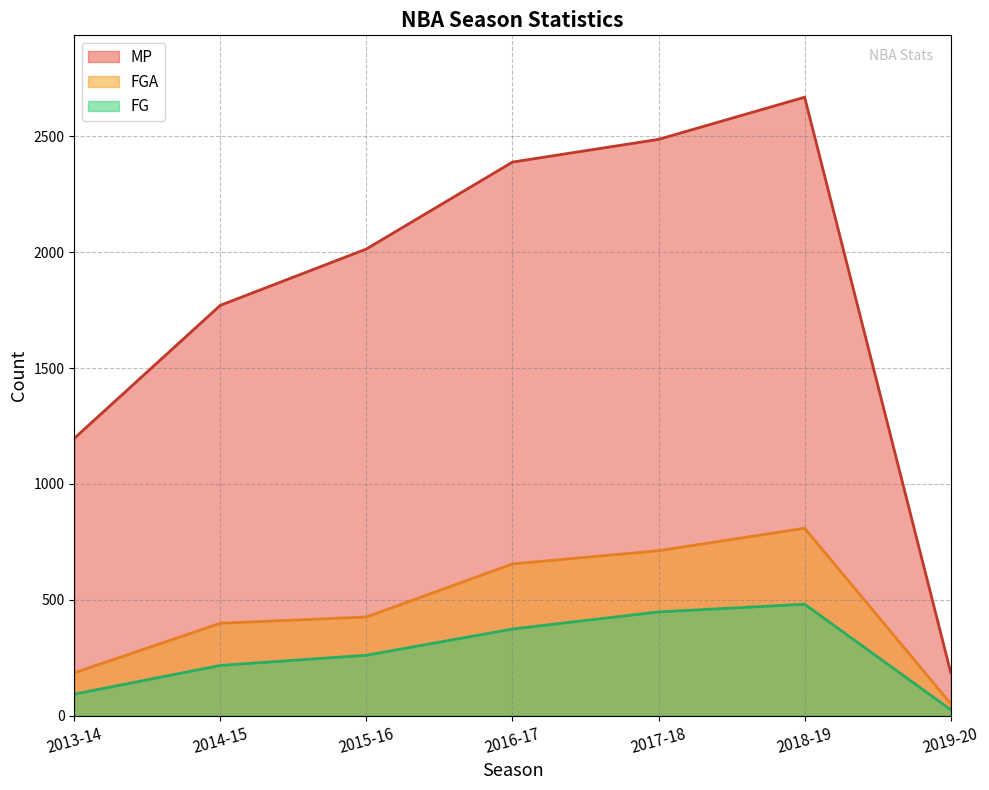

What is the label of the 1st point from the left?

2013-14